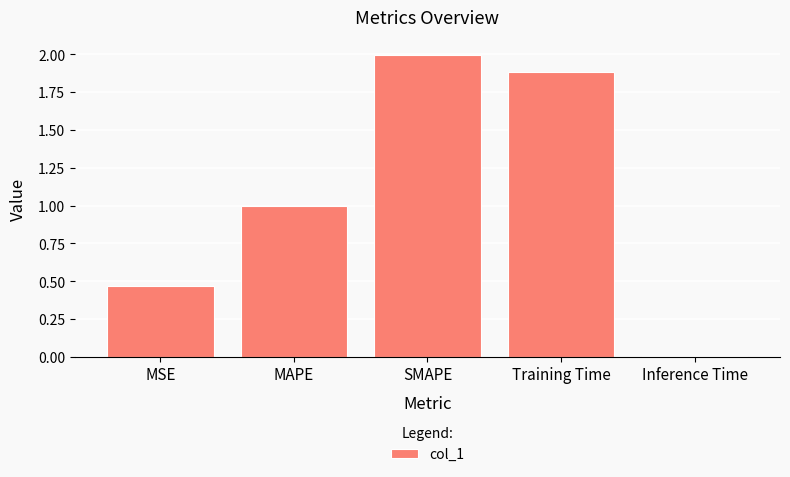

At which category does the chart reach its minimum across all series?

Inference Time